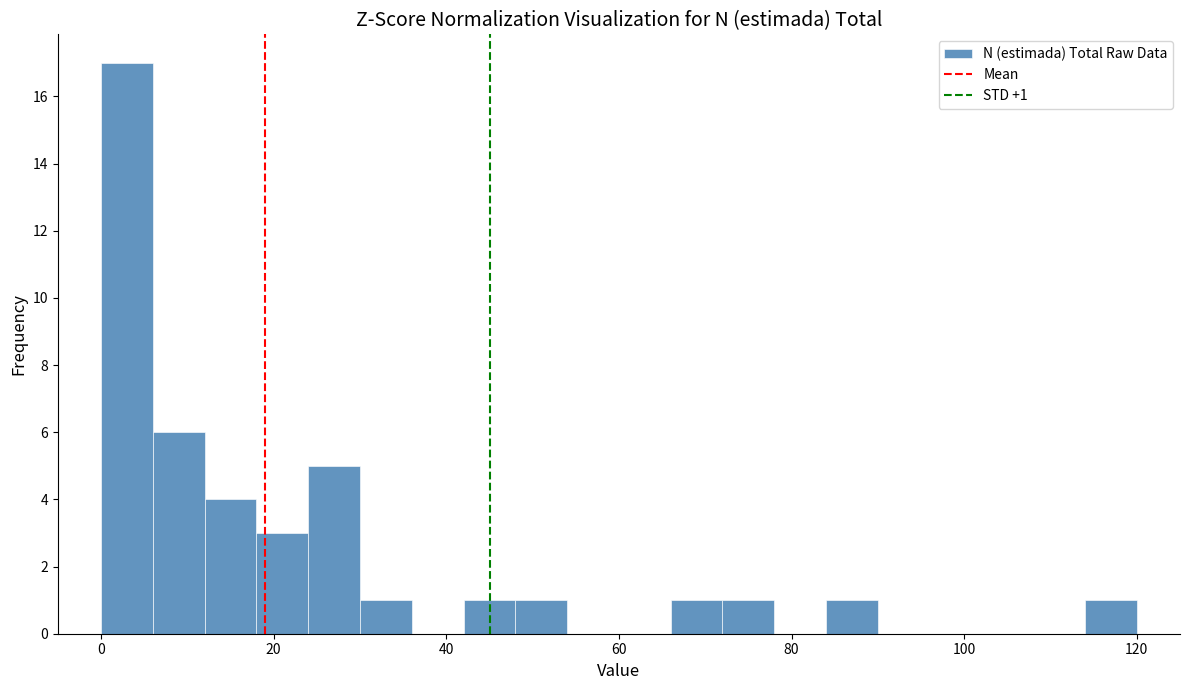

Around what value on the x-axis is the tallest bar? Give the approximate position of its centre, as read against the axis.

4